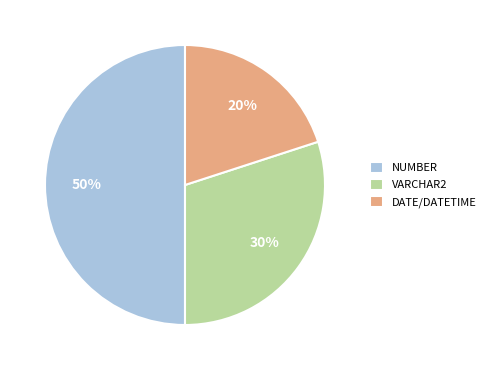

To the nearest percent, what is the difference between the largest and smallest slice percentages?

30%